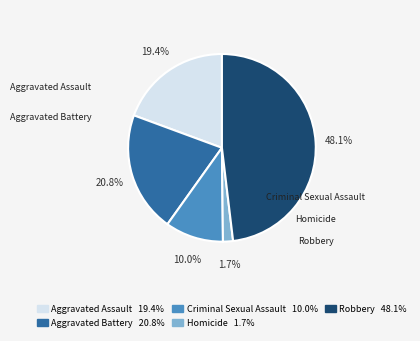

What is the largest slice in the pie chart?

Robbery